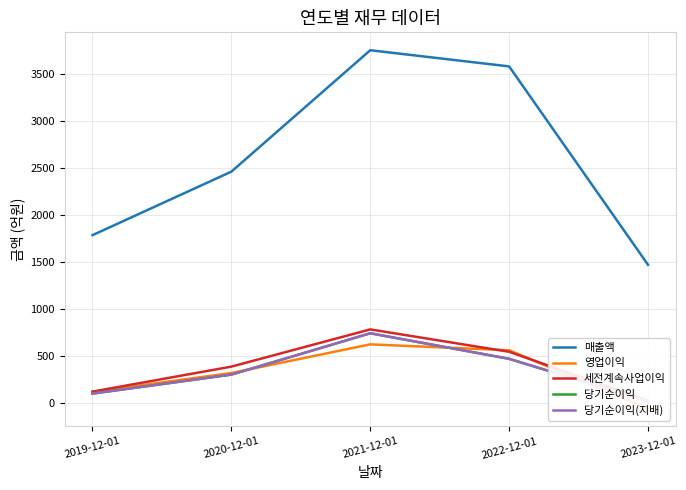

What is the label of the 4th point from the left?

2022-12-01